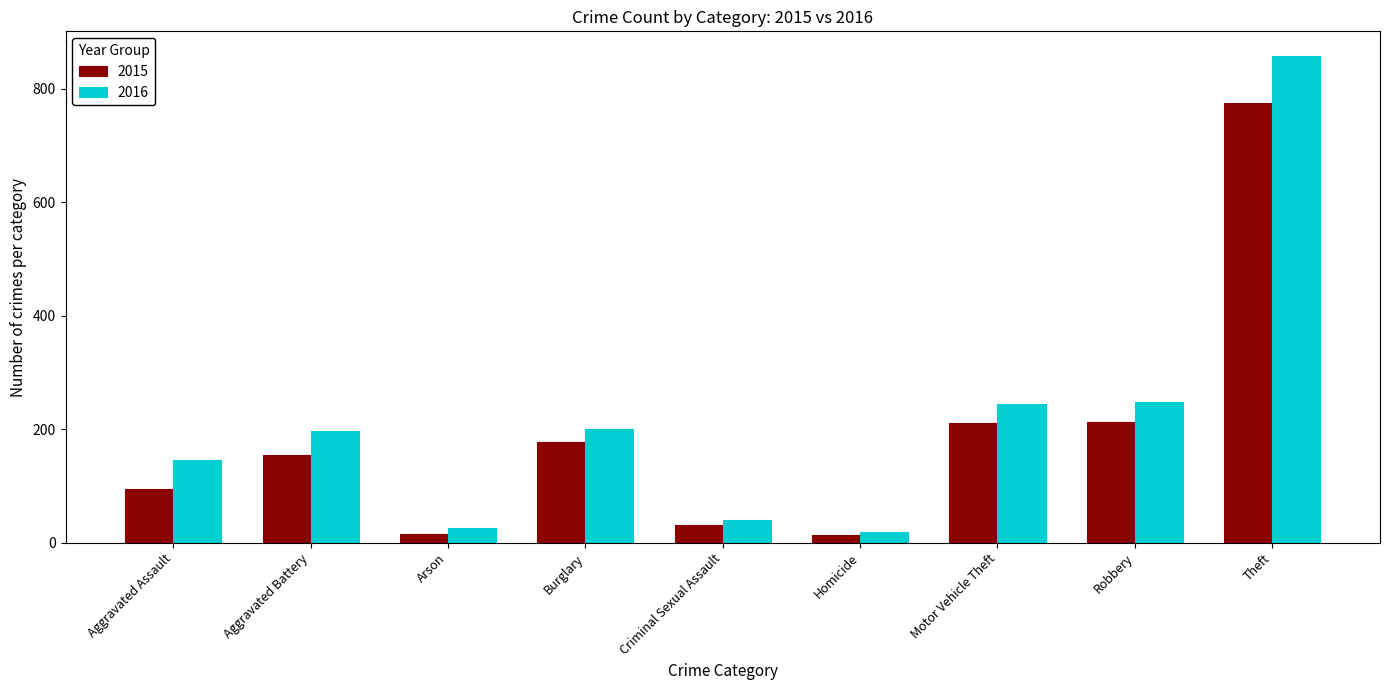

How many bars are there in each group?

2